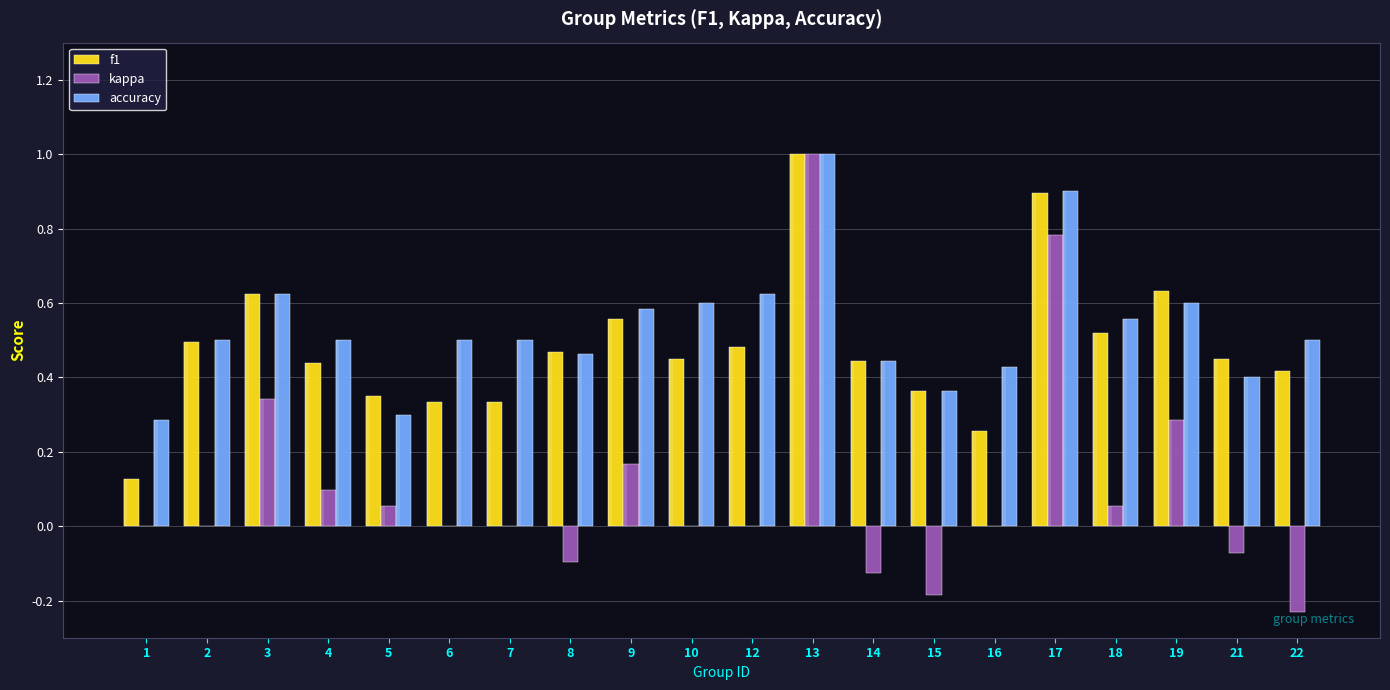

Is the value of kappa at 10 greater than the value of f1 at 7?

No